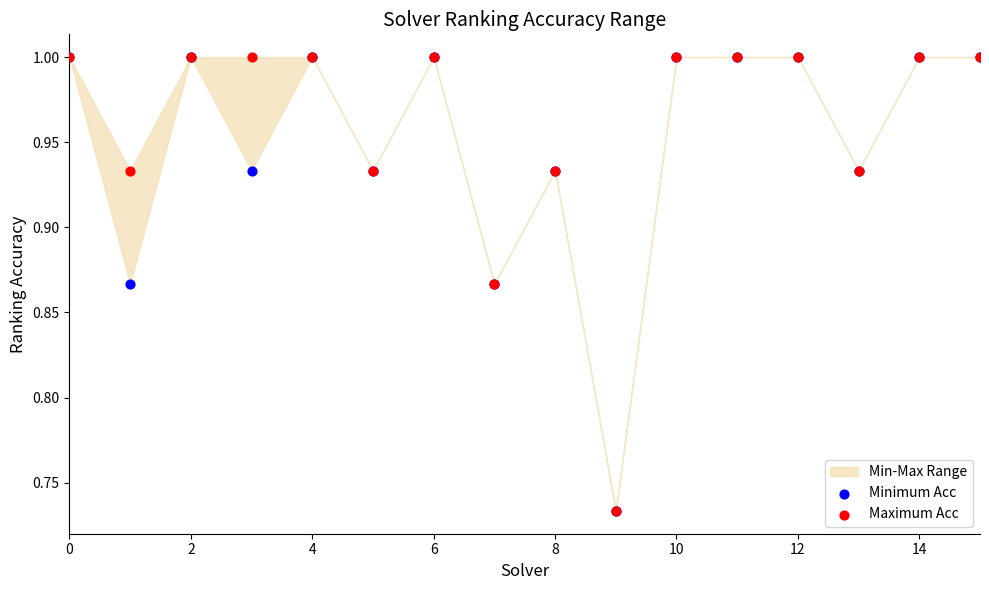

Which series has the widest spread of Y values?

Minimum Acc